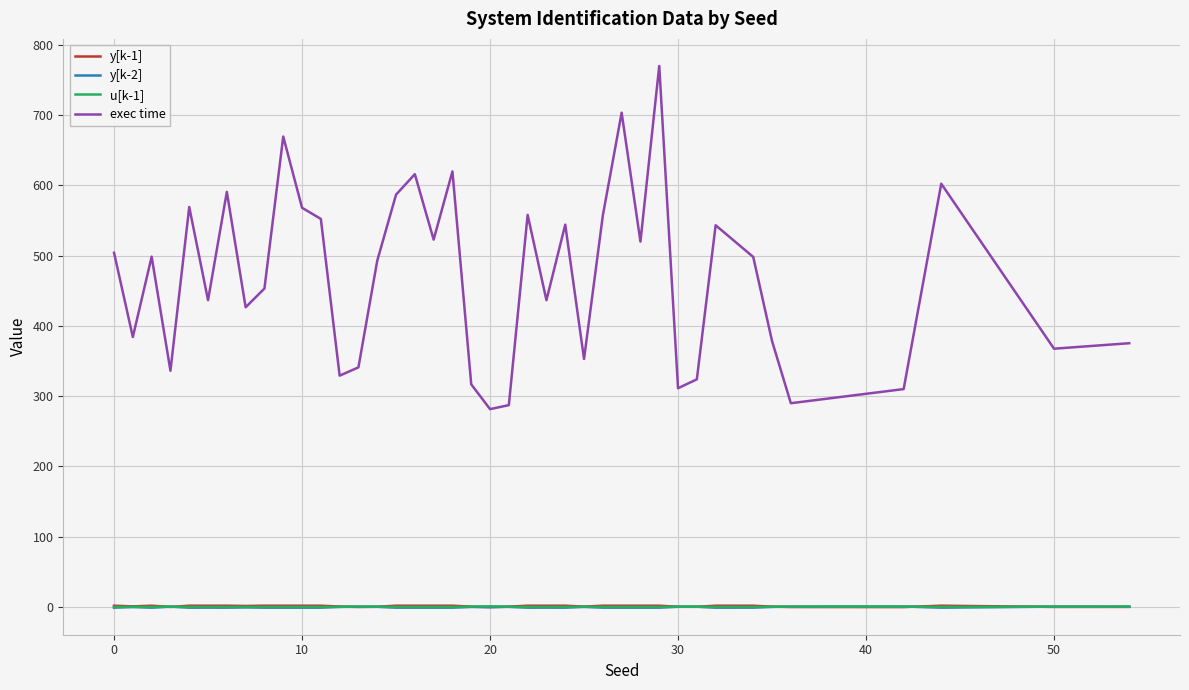

What is the highest value of the exec time series?

769.8